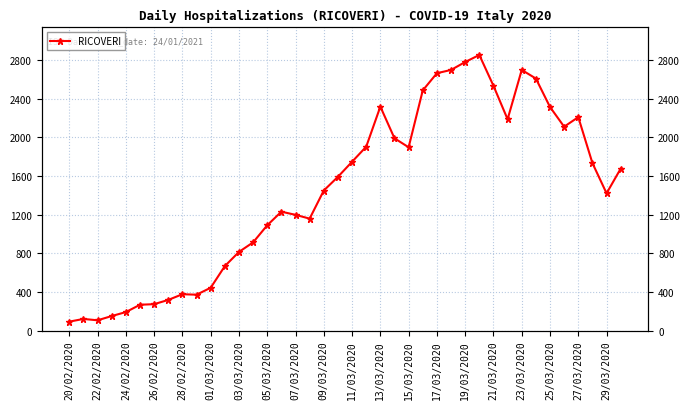

Is it true that the value at 39 is 1677?

True